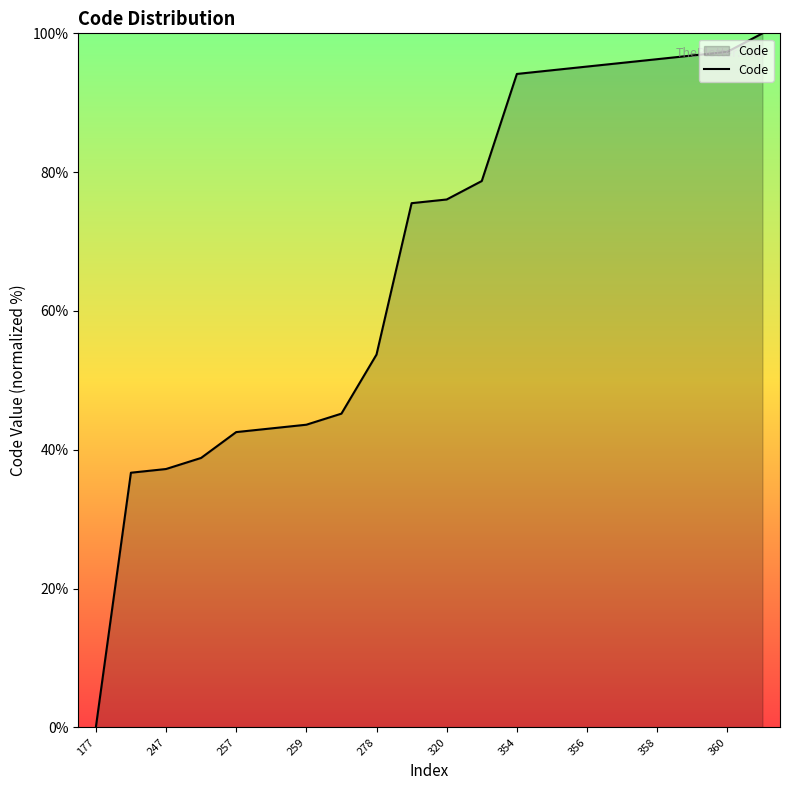

What is the greatest value displayed?

100.0